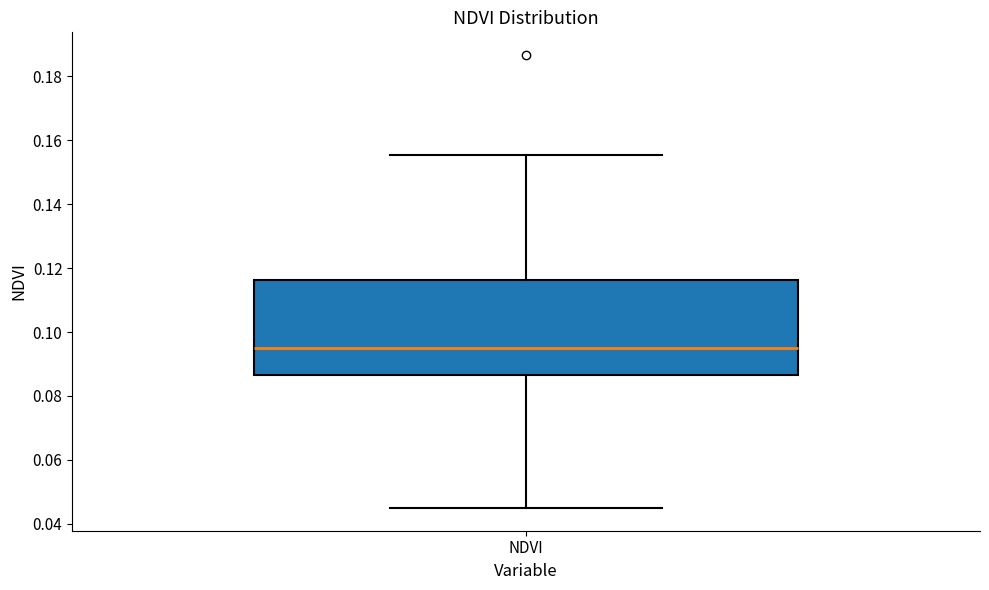

Read this box plot against the y-axis: the position of the median line, the range covered by the box, and the ends of both whiskers. The values are not printed on the chart, so give them approximately, as read against the axis.

median 0.096, box 0.086 to 0.116, whiskers 0.044 to 0.156